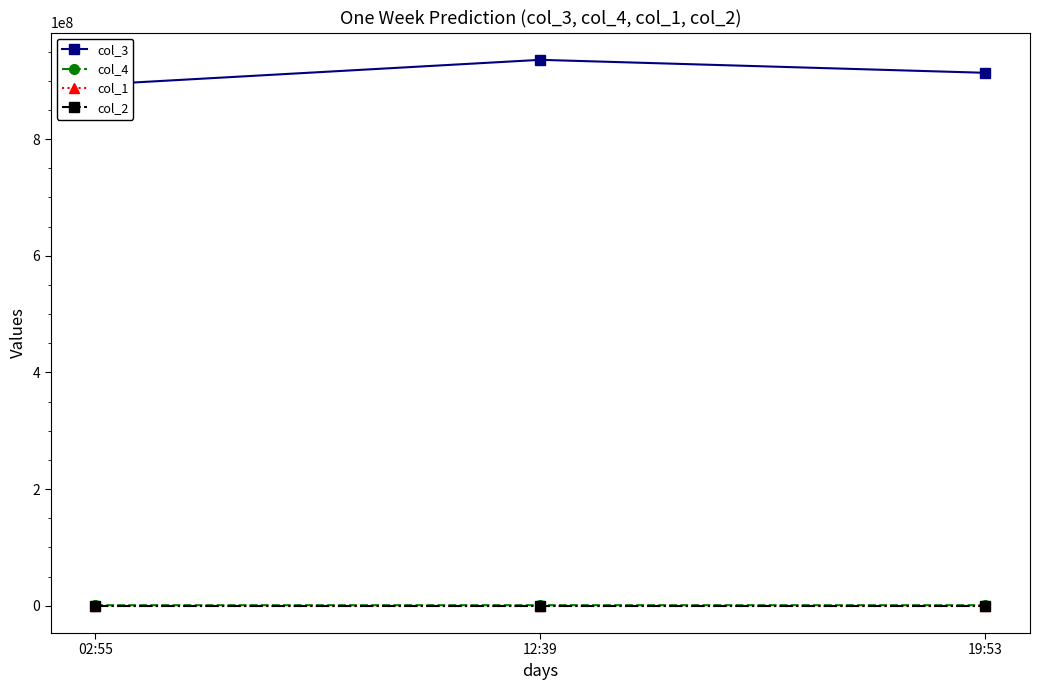

What is the difference between the col_4 values at 02:55 and 19:53?

20264